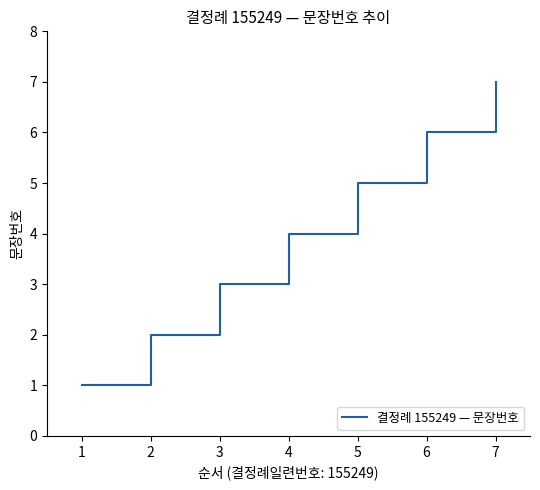

What is the greatest value displayed?

7